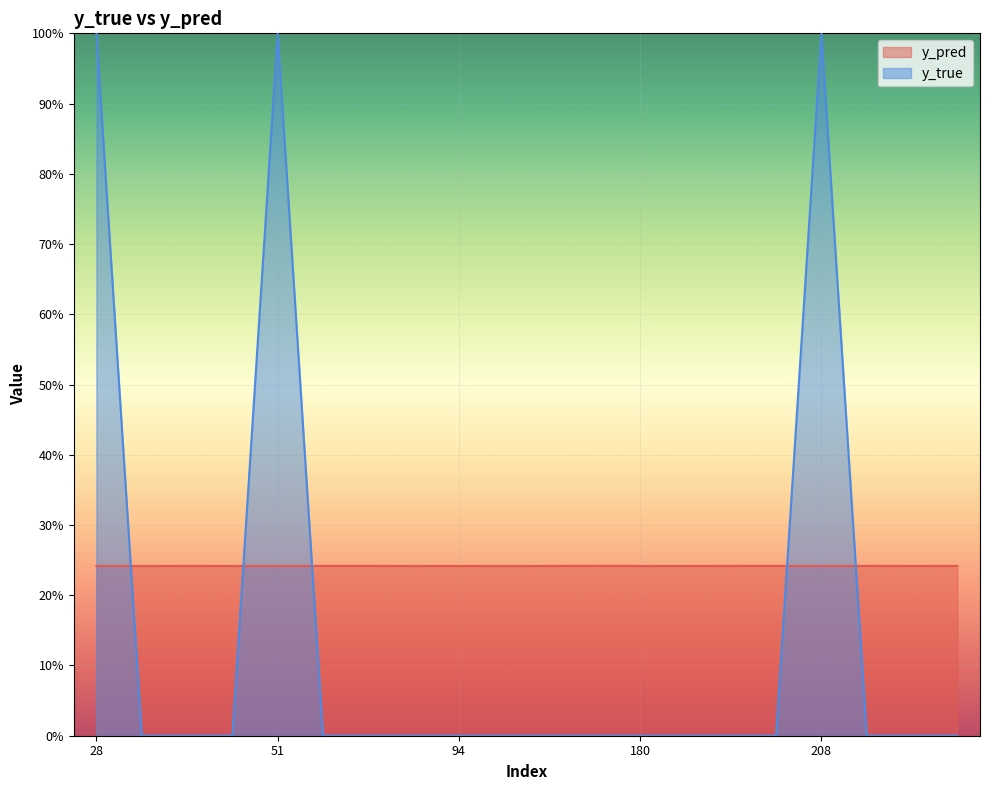

At which category does y_pred reach its first local peak?

35